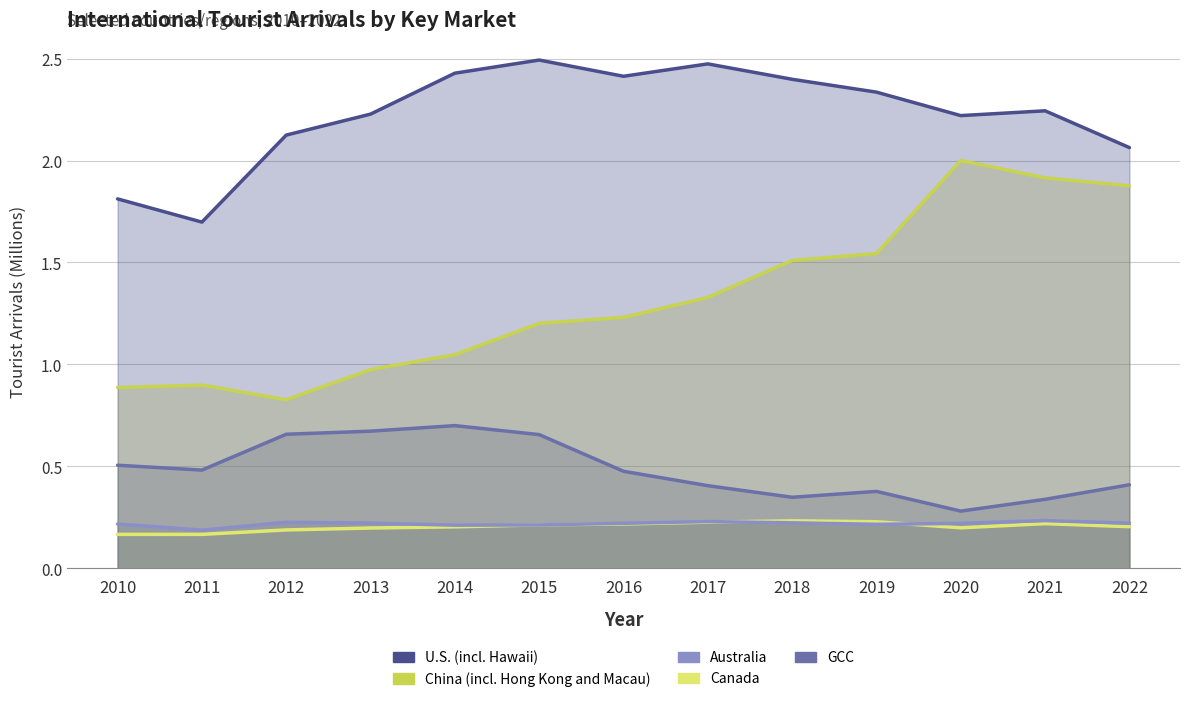

How many series are shown in this chart?

5